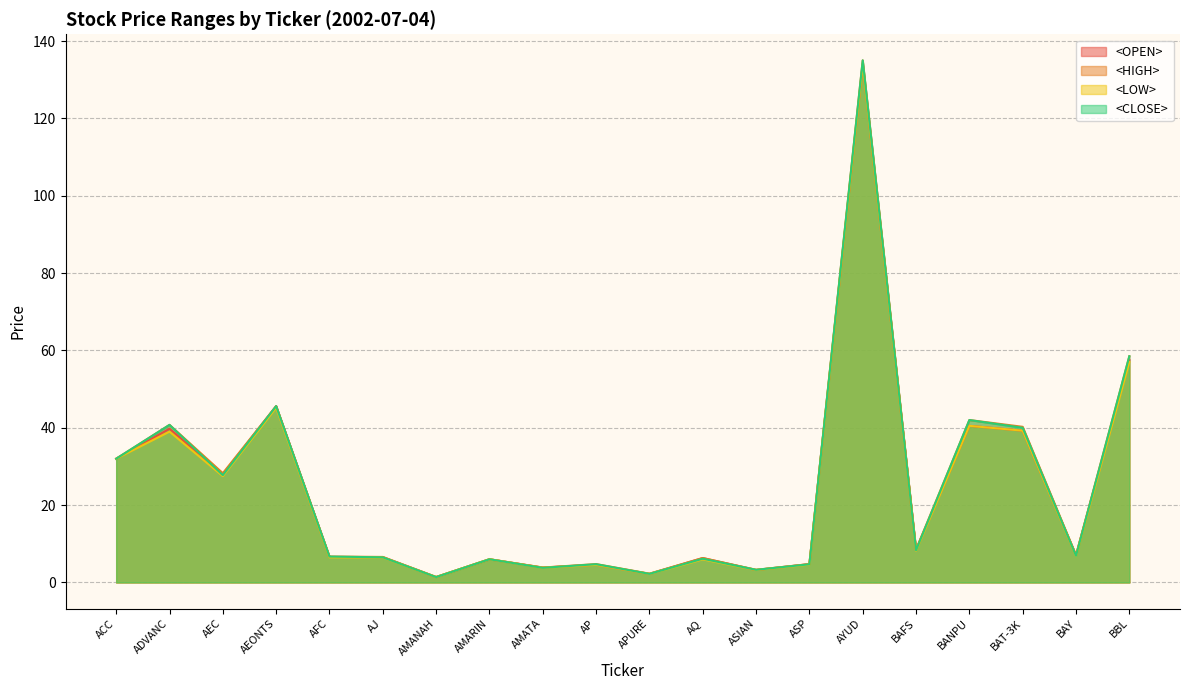

At how many categories does at least one series exceed 43?

3